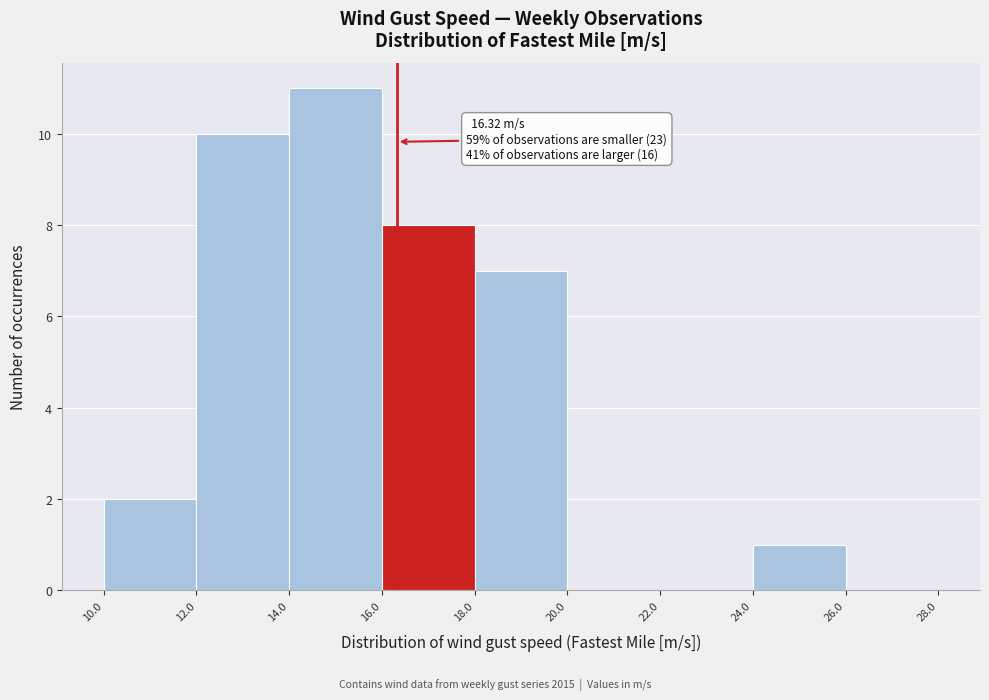

Which range on the x-axis has the tallest bar?

14.0 to 16.0